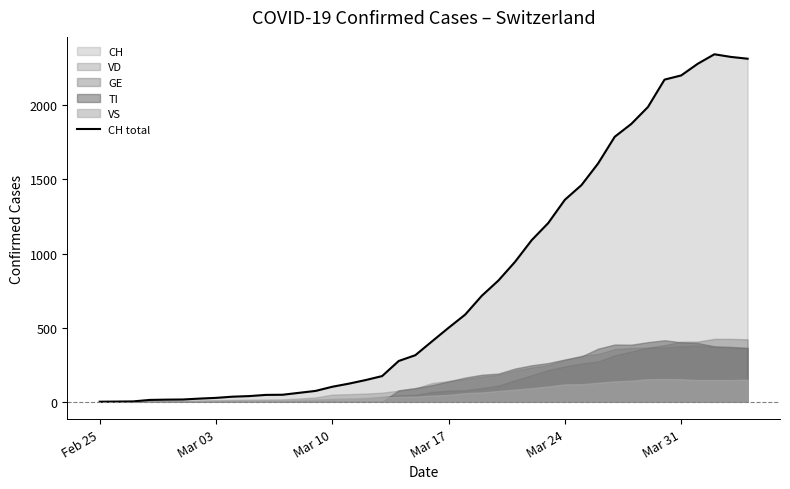

What is the maximum value for CH total?

2345.0